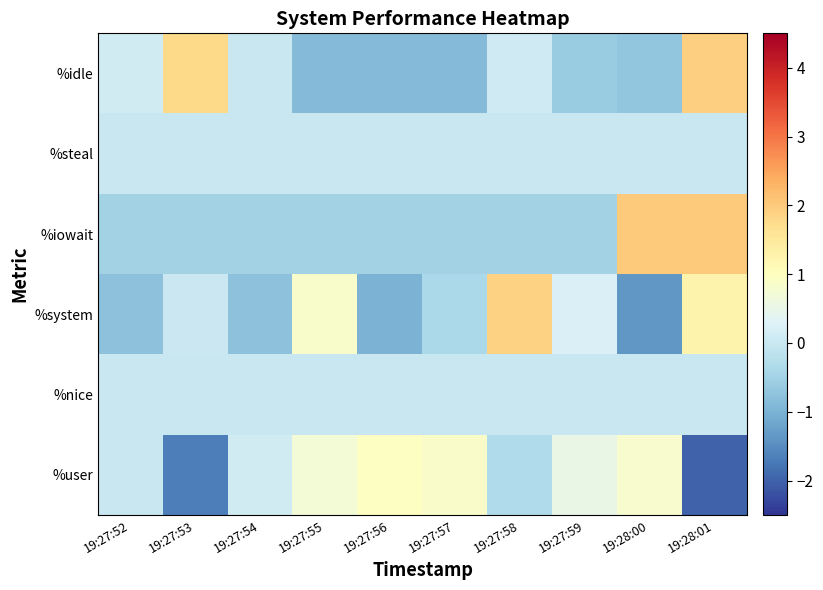

What is the greatest value displayed?

2.0